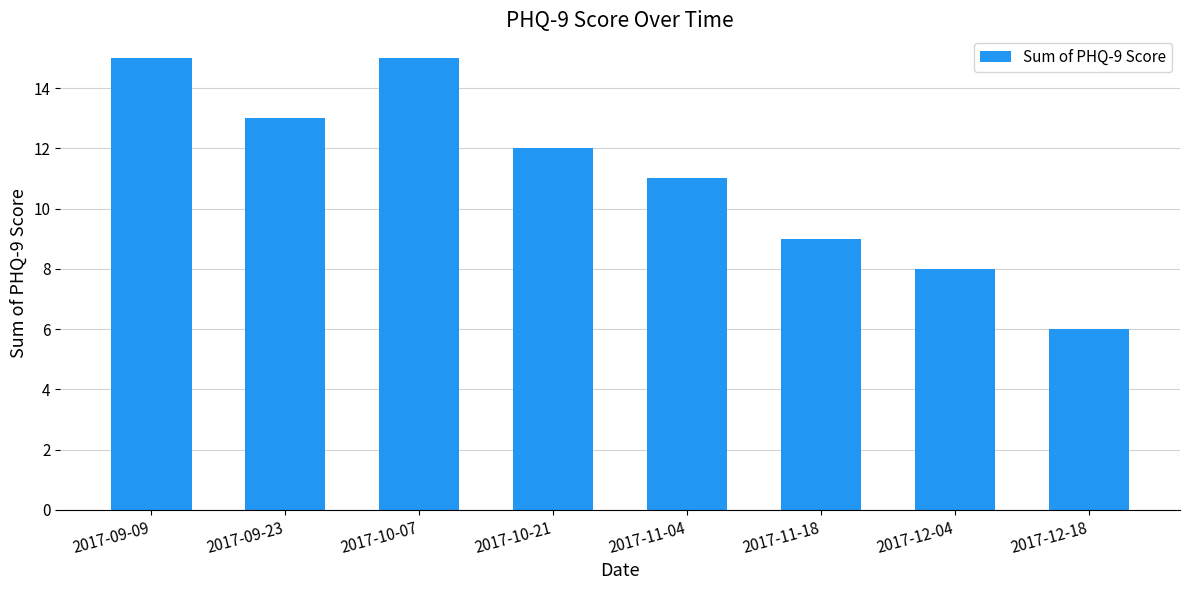

What is the value of the 8th bar from the left?

6